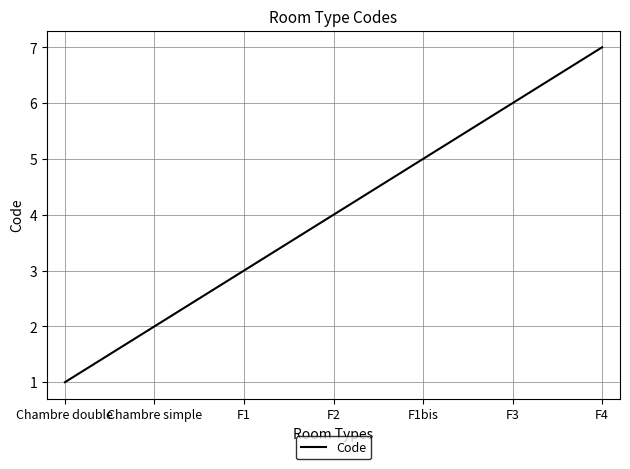

What is the change in value from Chambre simple to F2?

+2